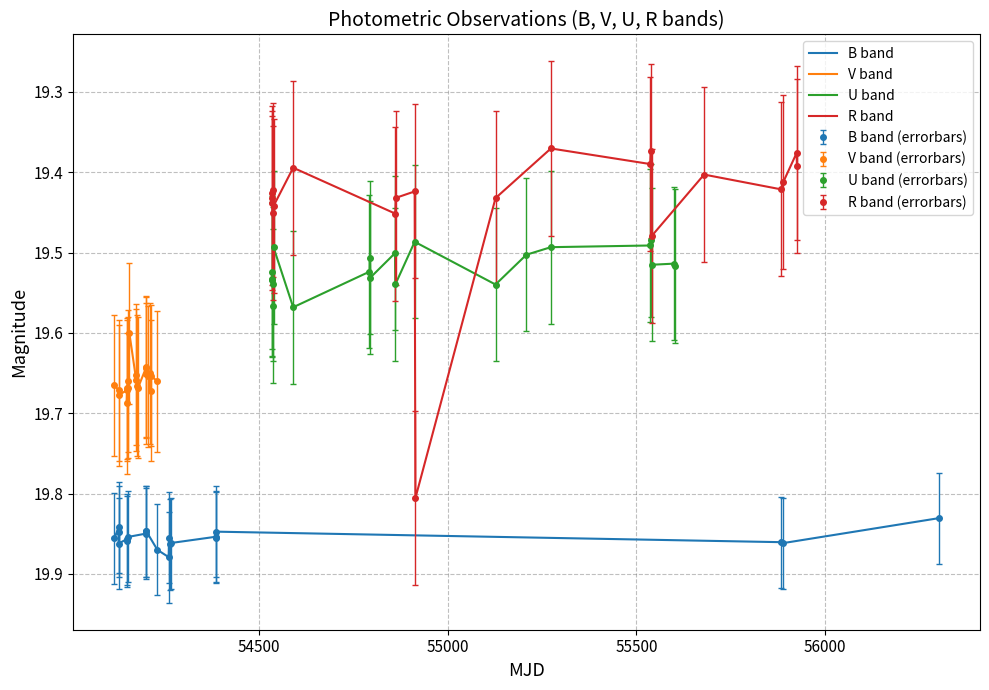

Is this an area chart (filled region under the line)?

No